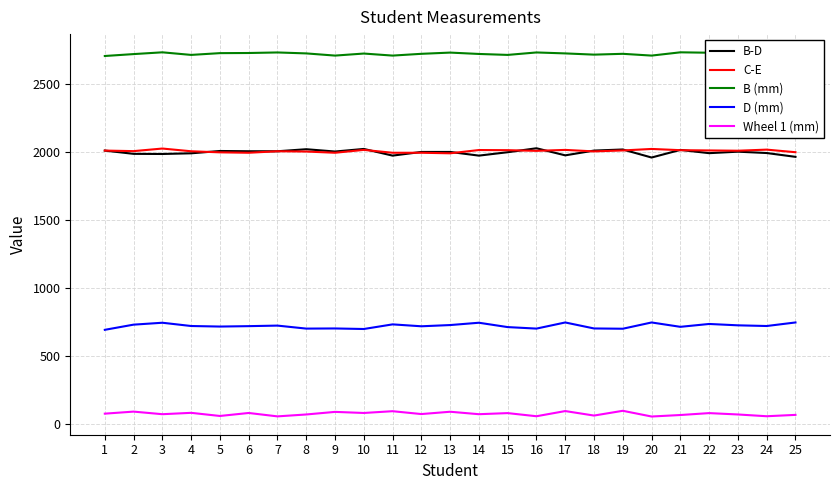

True or false: C-E and D (mm) cross at least once.

False